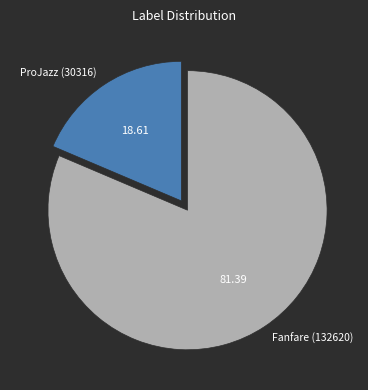

Which category has the smallest portion of the pie?

ProJazz (30316)